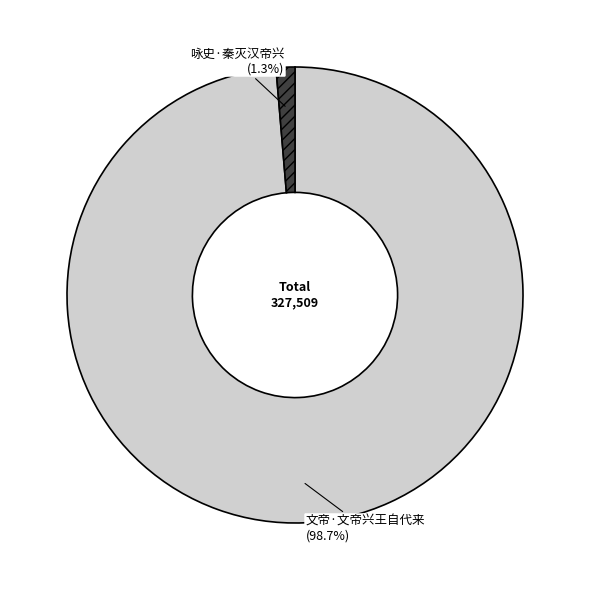

Which slice is the largest?

文帝·文帝兴王自代来